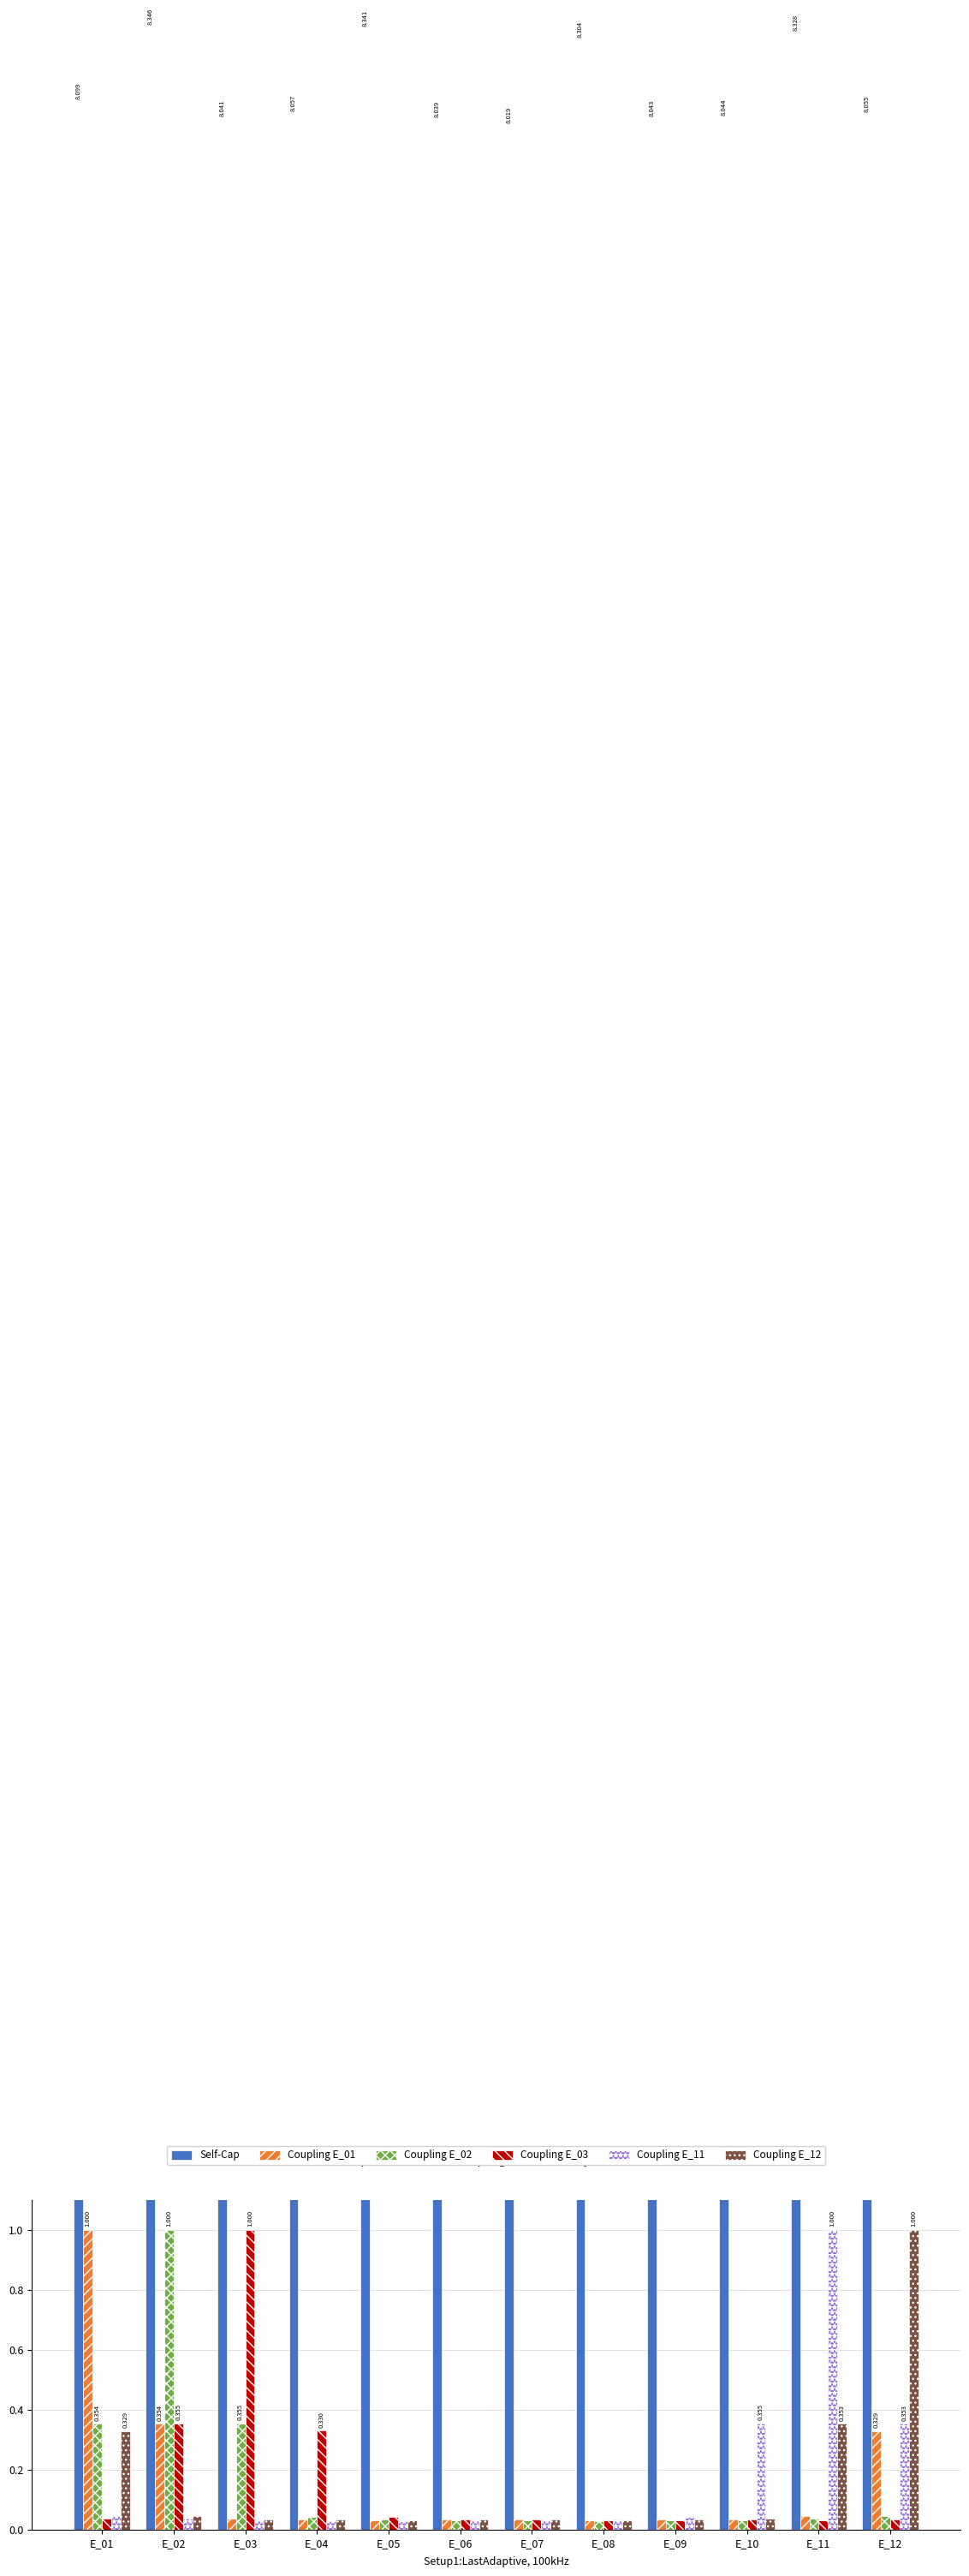

Count the number of data series in this chart.

6